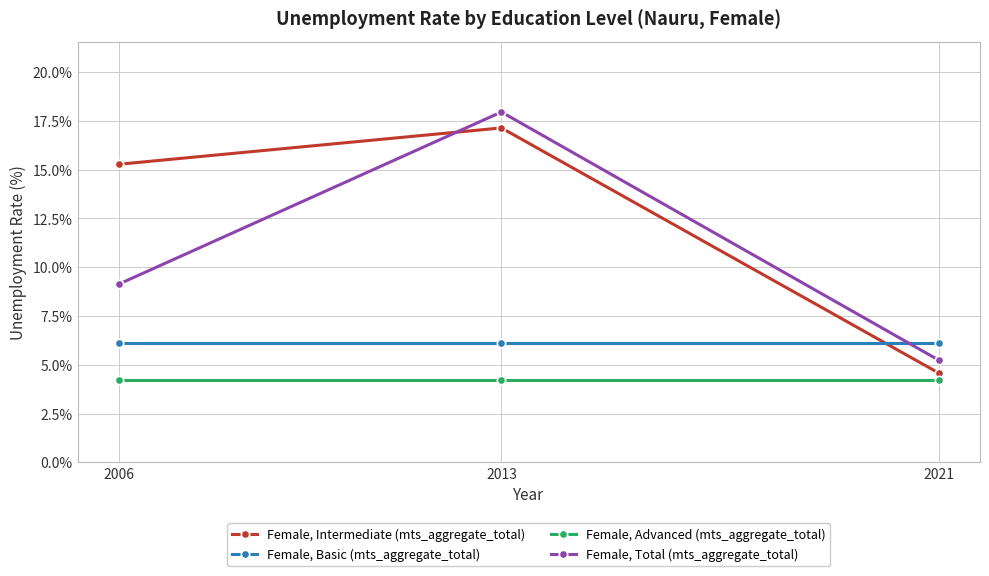

What is the greatest value displayed?

18.0